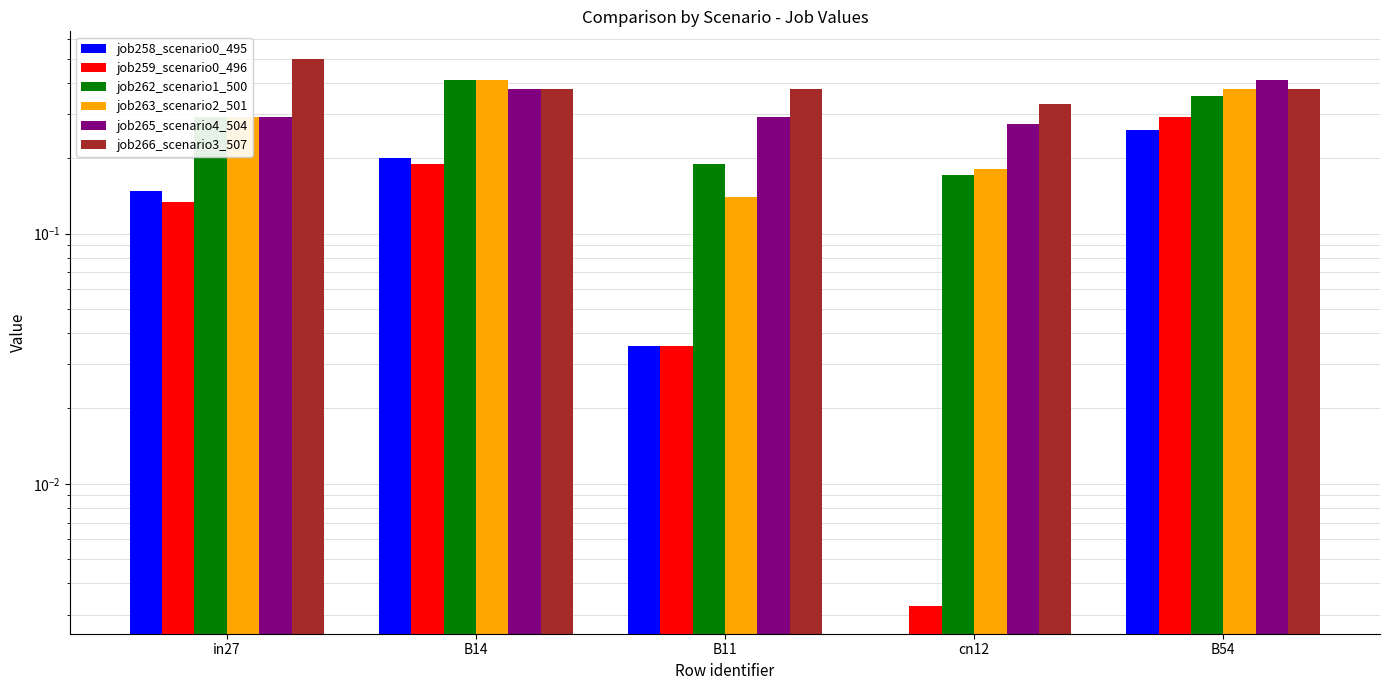

Count the number of categories in the chart.

5